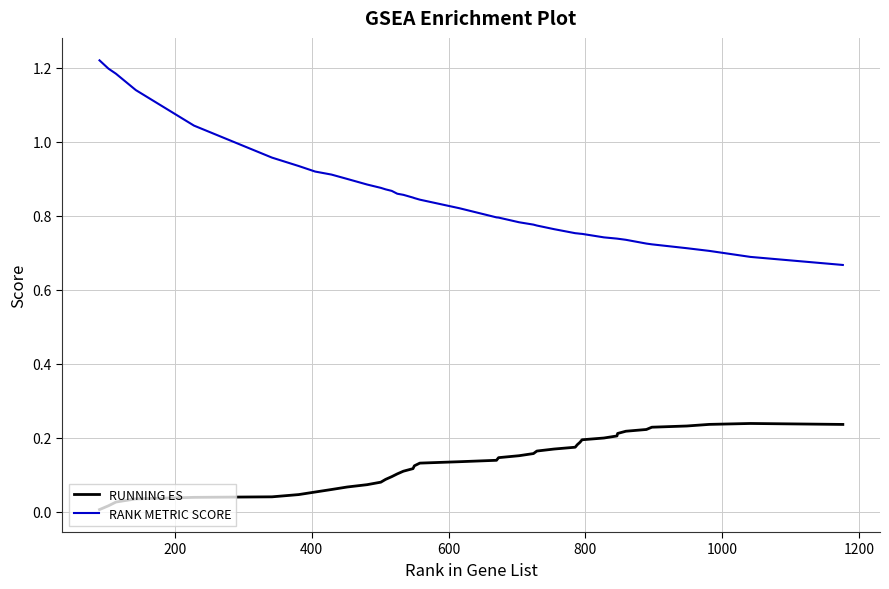

Does the chart have visible grid lines?

Yes